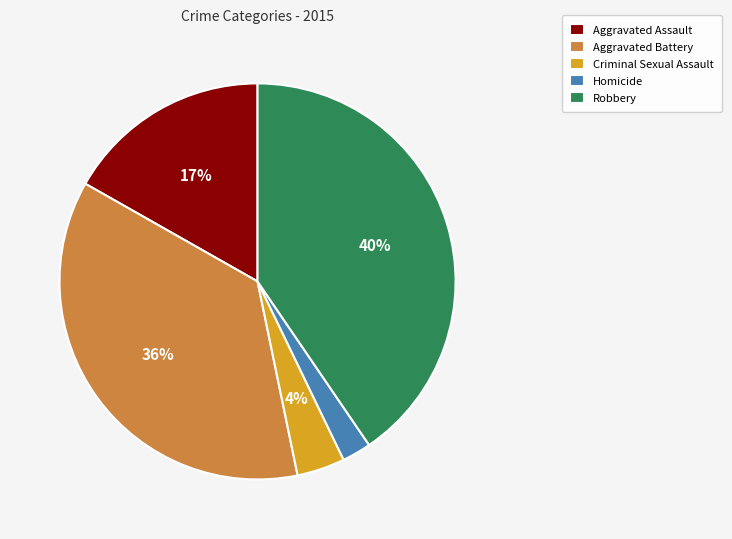

Combined, do Criminal Sexual Assault and Homicide account for over 50%?

No